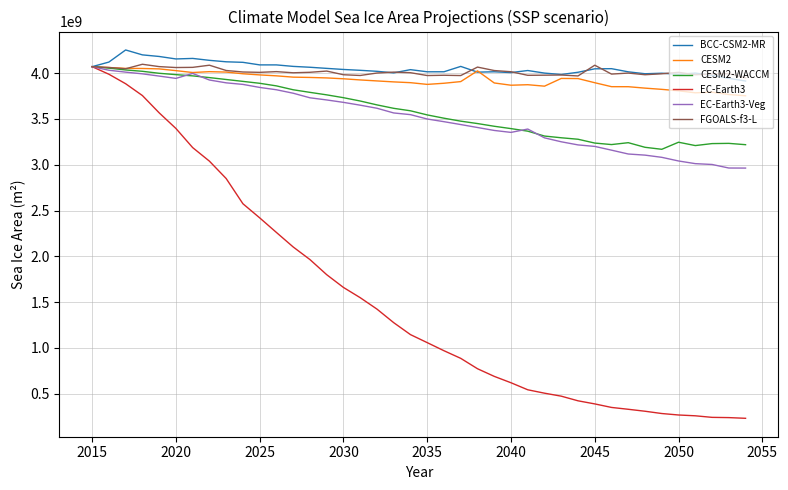

What is the smallest value displayed?

232496224